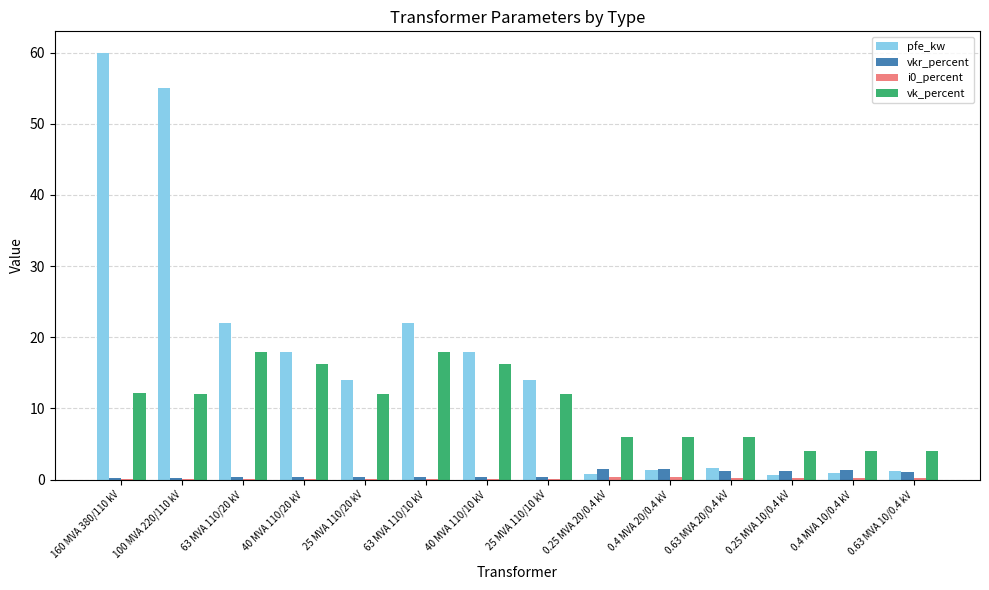

What is the maximum value for vk_percent?

18.0